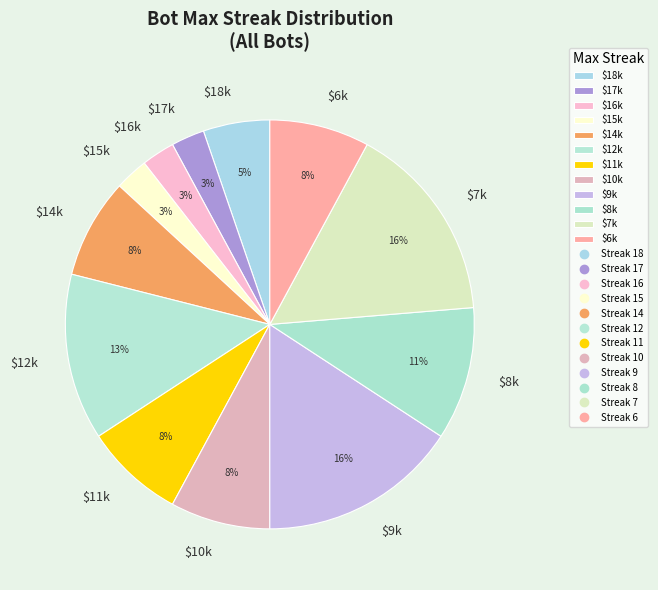

To the nearest percent, what percentage of the pie is $11k?

8%